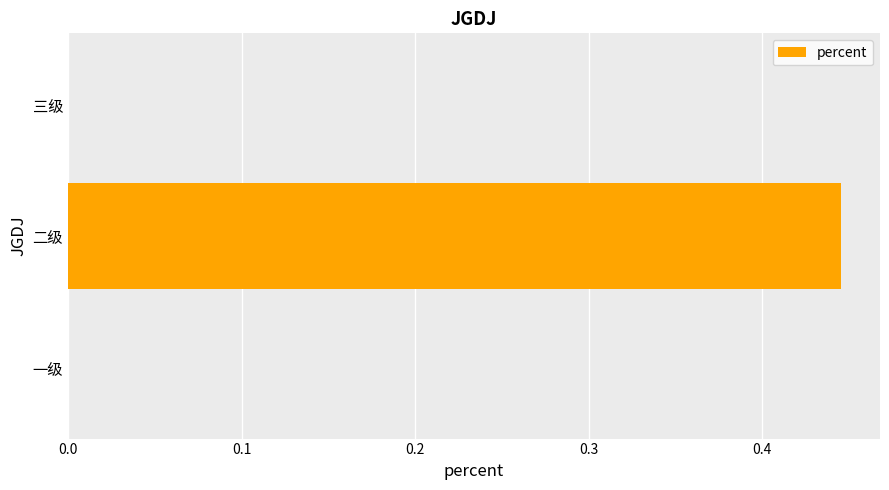

How many series are shown in this chart?

1